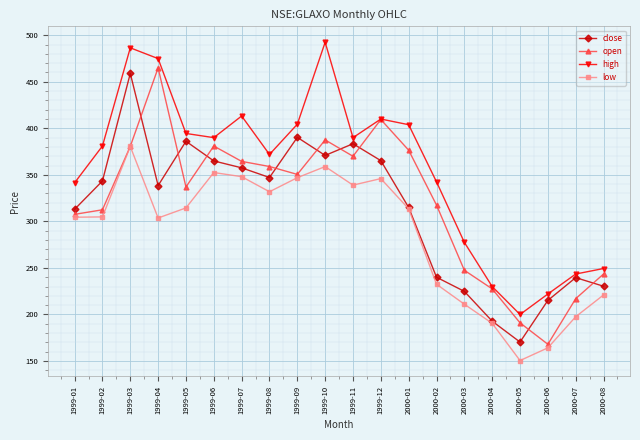

What is the value of the close point at the 4th from the left?

338.5